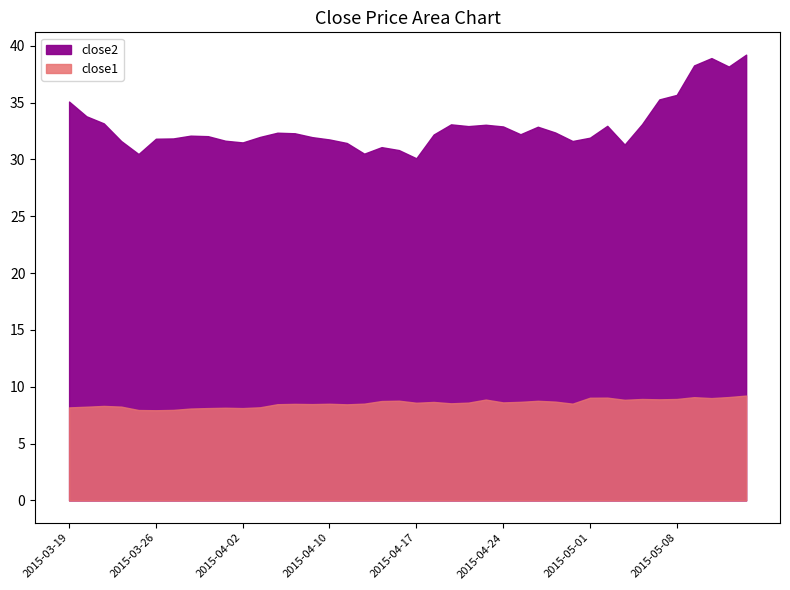

Reading left to right, extract all data points from this chart.

close2: 35.1	33.8	33.2	31.6	30.5	31.8	31.9	32.1	32.0	31.6	31.5	32.0	32.4	32.3	32.0	31.8	31.4	30.5	31.1	30.8	30.1	32.2	33.1	32.9	33.1	32.9	32.2	32.9	32.4	31.6	31.9	33.0	31.3	33.1	35.3	35.7	38.3	38.9	38.2	39.2
close1: 8.2	8.2	8.3	8.3	8.0	7.9	8.0	8.1	8.1	8.2	8.1	8.2	8.5	8.5	8.5	8.5	8.5	8.5	8.7	8.8	8.6	8.7	8.5	8.6	8.9	8.6	8.7	8.8	8.7	8.5	9.0	9.0	8.9	8.9	8.9	8.9	9.1	9.0	9.1	9.2